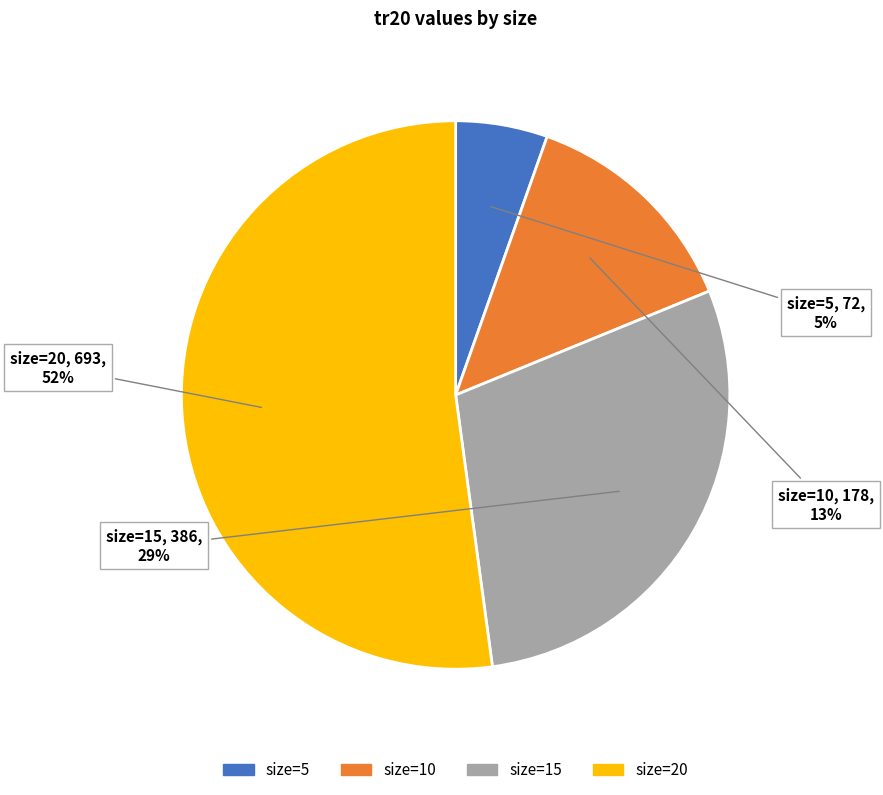

What is the majority slice?

size=20